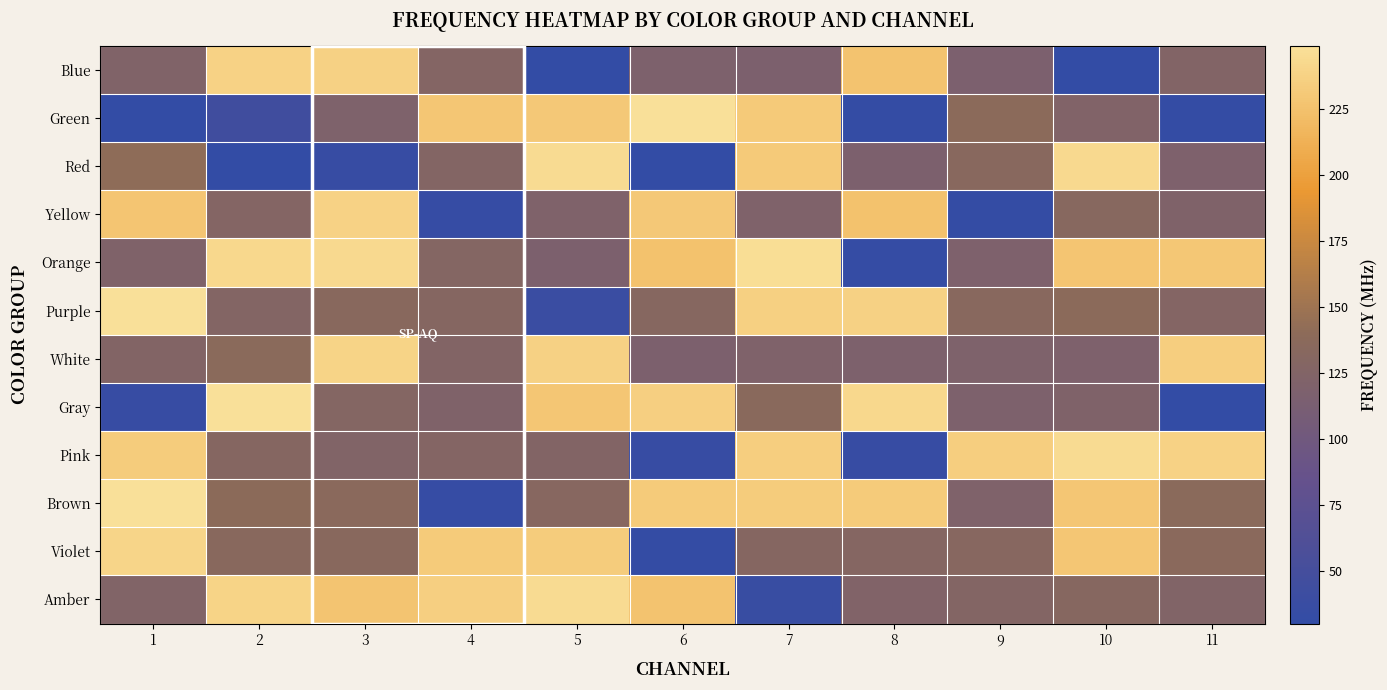

What is the minimum value shown in the chart?

30.0